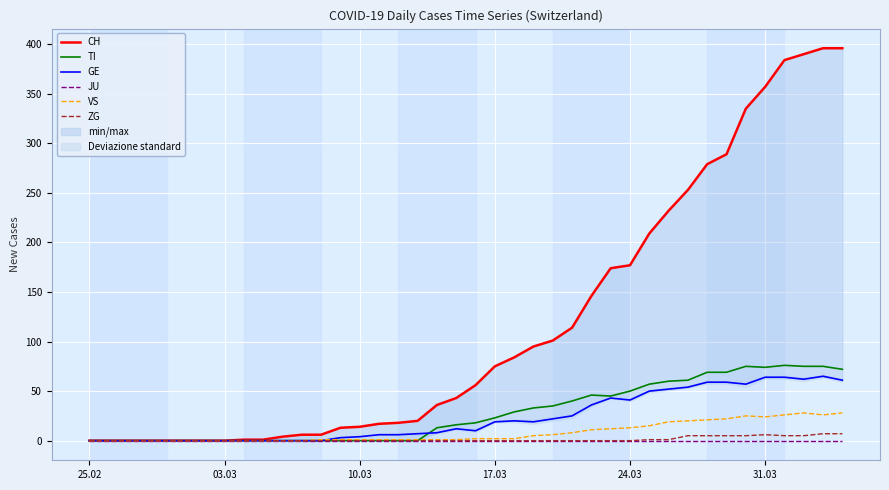

What are all the series names shown in the legend?

CH, TI, GE, JU, VS, ZG